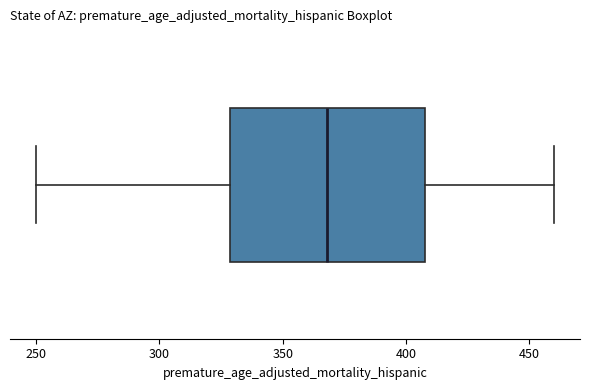

Where is the right edge of the box on the x-axis? The values are not printed on the chart, so give them approximately, as read against the axis.

410